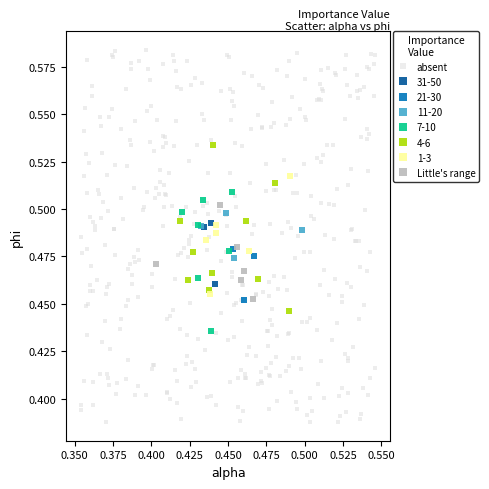

Which series has the largest Y range (max minus min)?

absent